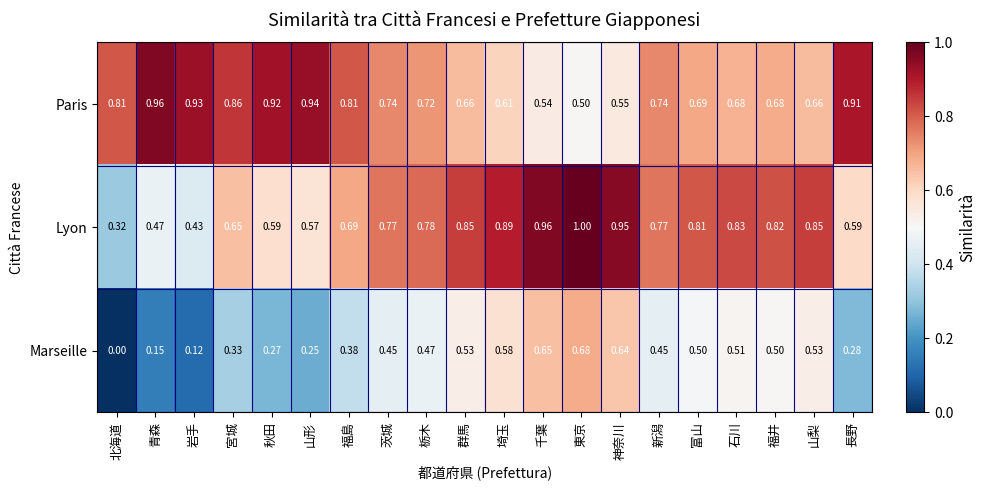

Which category has the lowest value in the Paris series?

東京